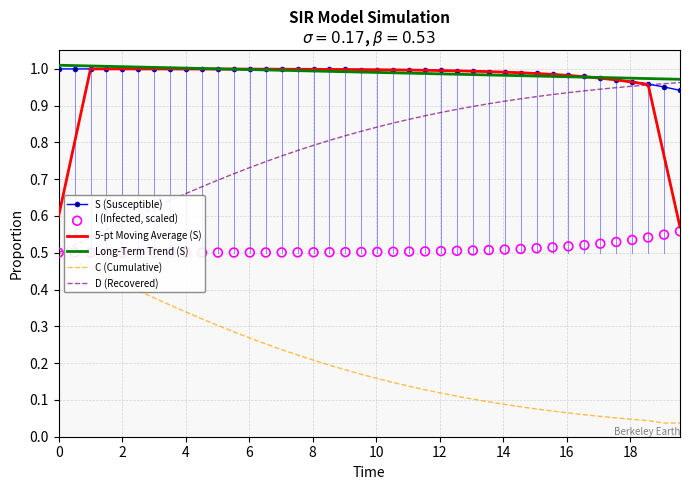

True or false: C (Cumulative) and Long-Term Trend (S) intersect in this chart.

False